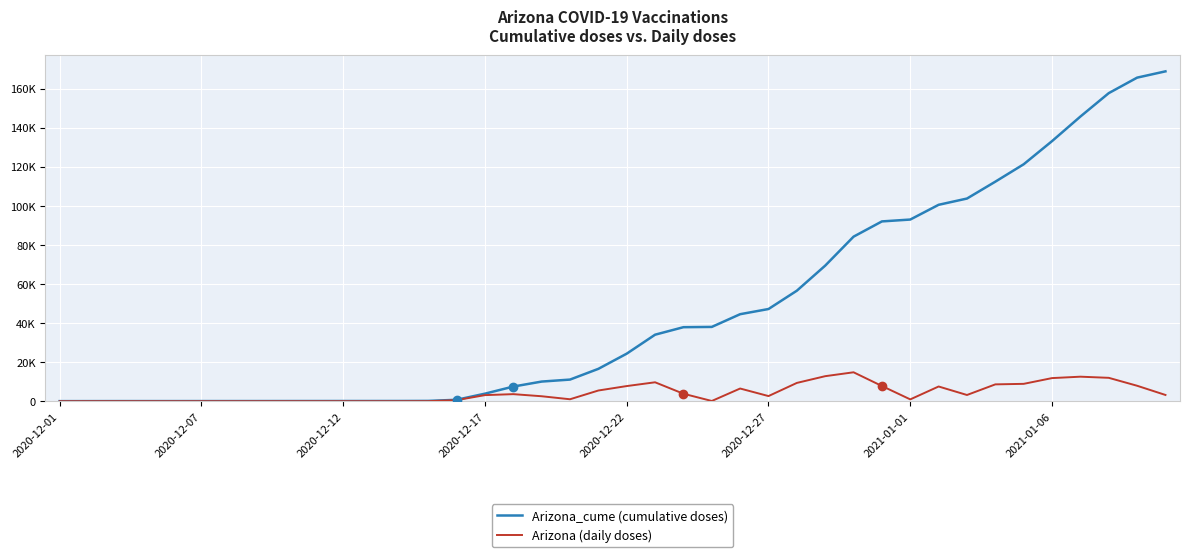

Where does the Arizona_cume (cumulative doses) series first go above 24365?

21